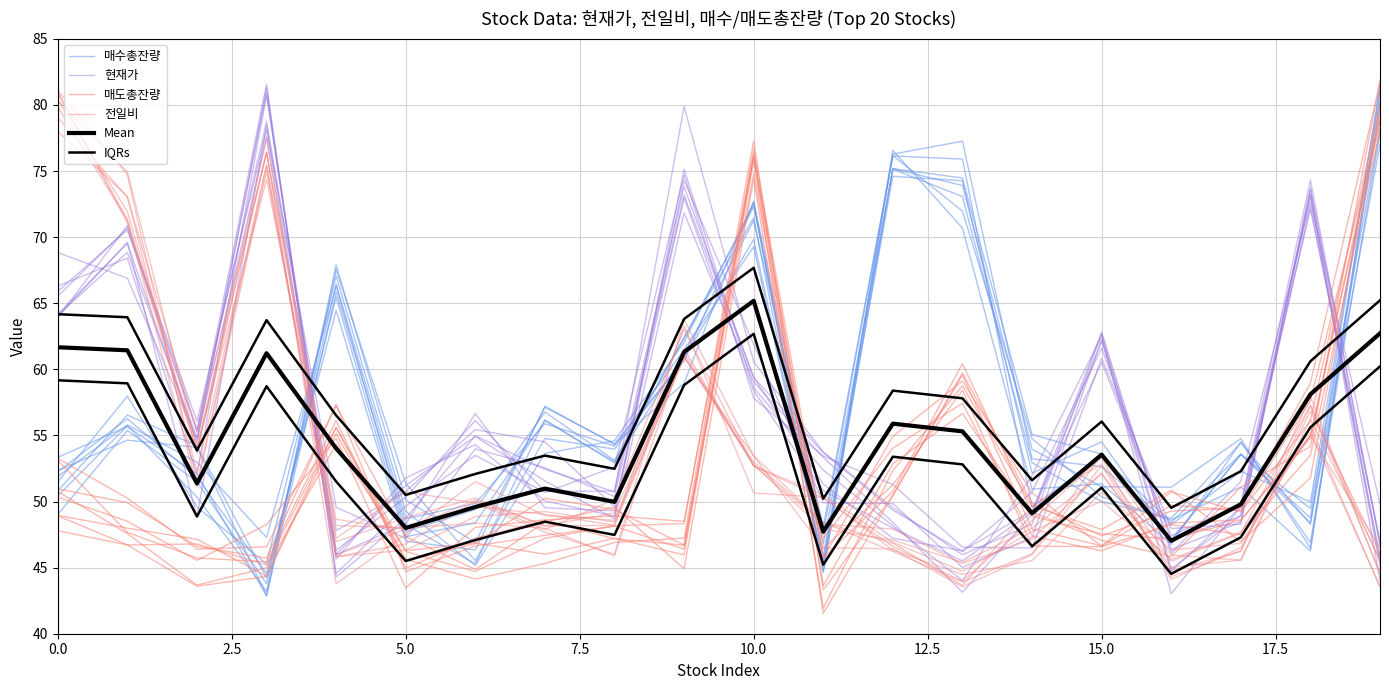

What is the value of the 매도총잔량 point at the 5th from the left?

54.8